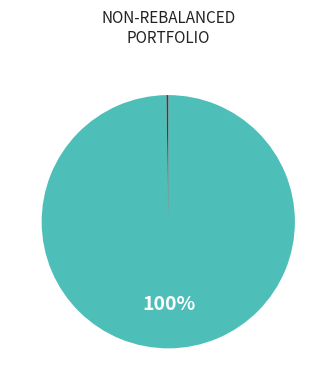

To the nearest percent, what is the difference between the largest and smallest slice percentages?

100%